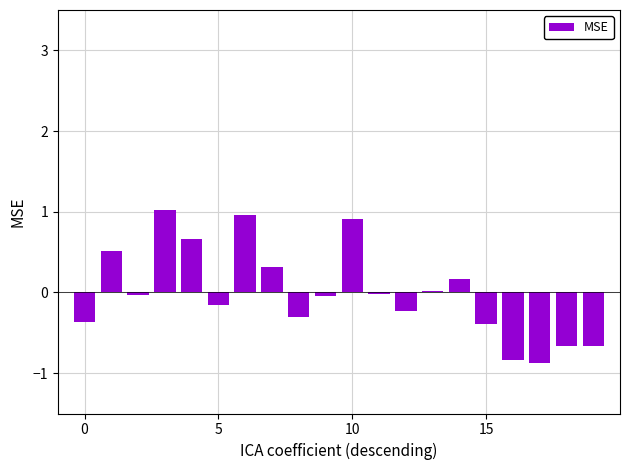

What is the difference between the maximum and minimum values?

1.9